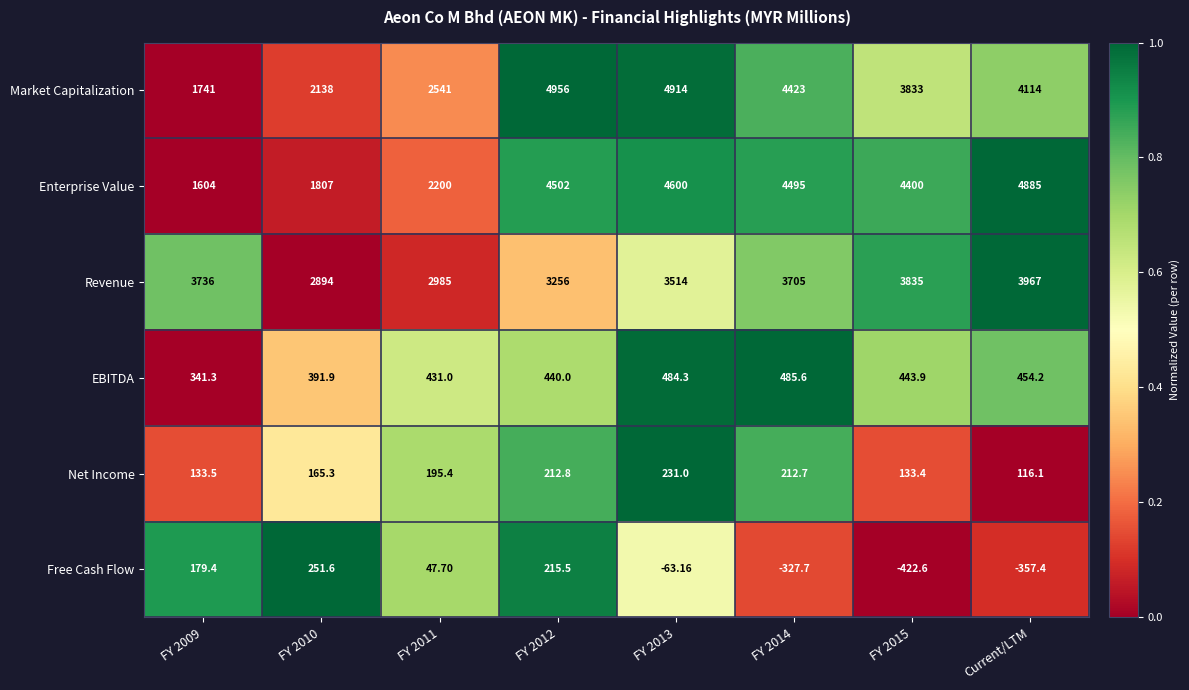

Which series changed the most between FY 2010 and FY 2015?

Enterprise Value